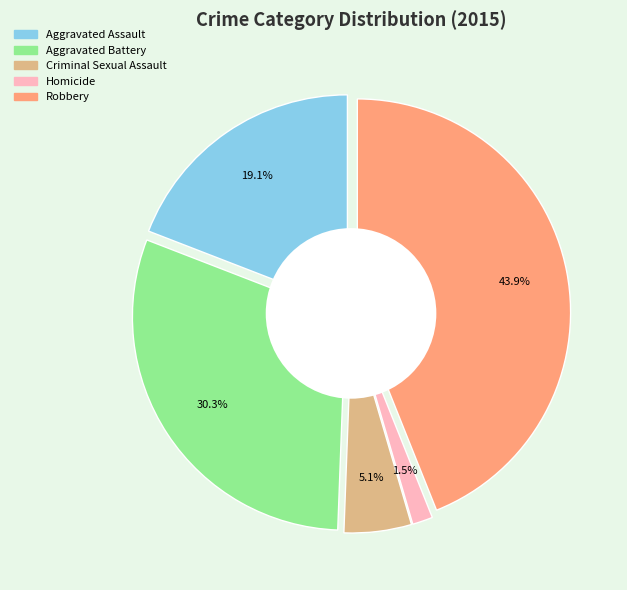

To the nearest percent, what is the average slice percentage?

20%